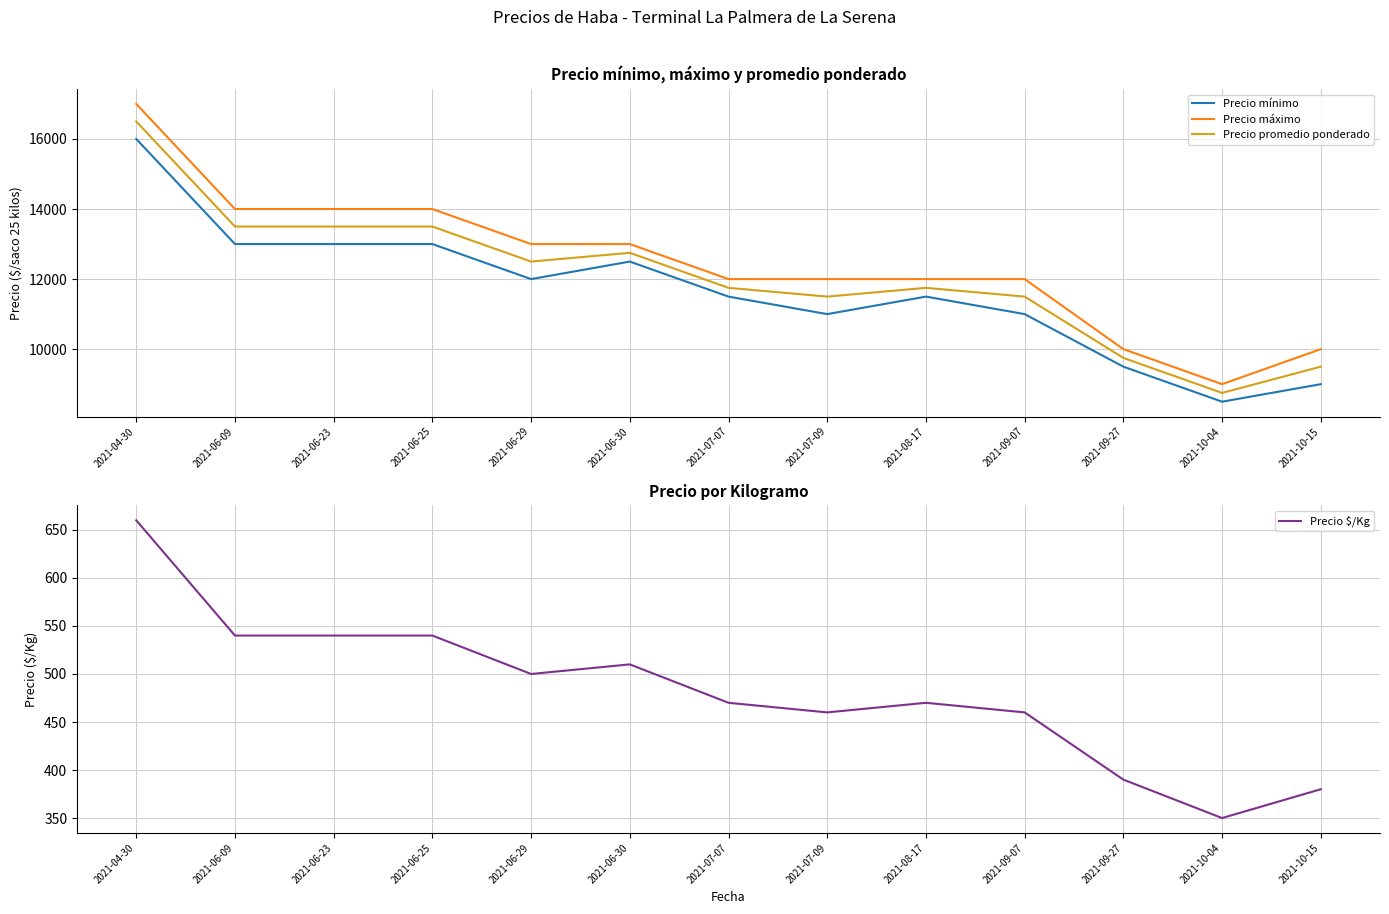

Is the value of Precio promedio ponderado at 2021-06-09 greater than the value of Precio mínimo at 2021-06-23?

Yes